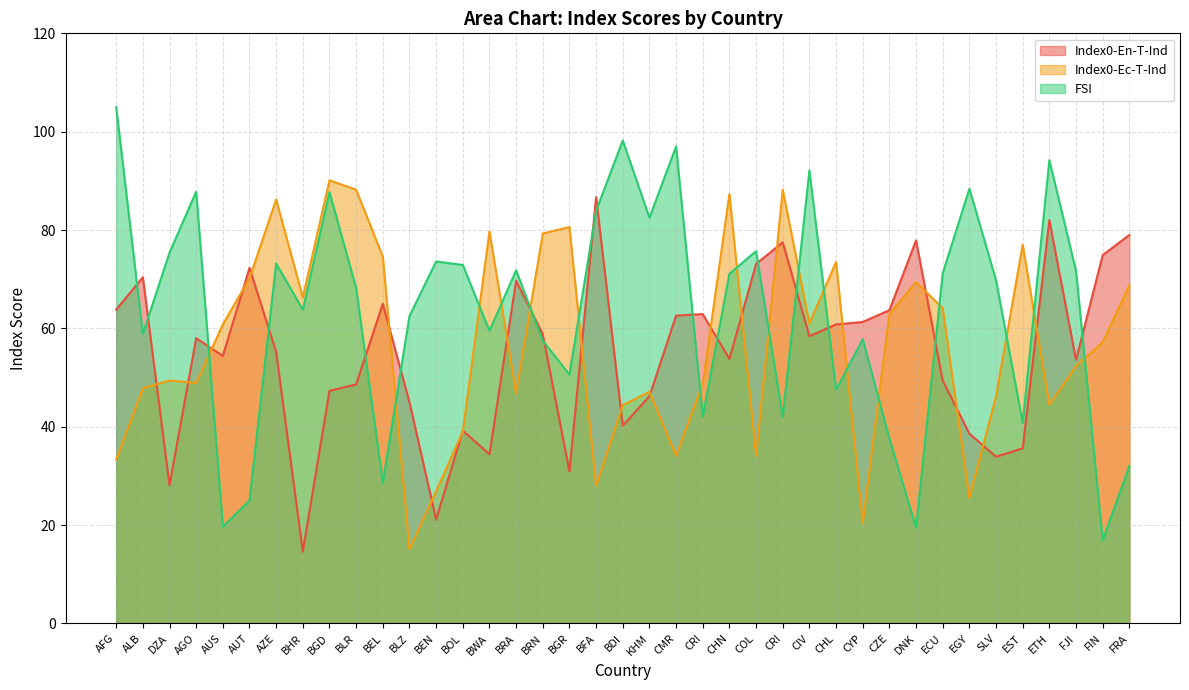

How many data points in FSI are above 69?

20